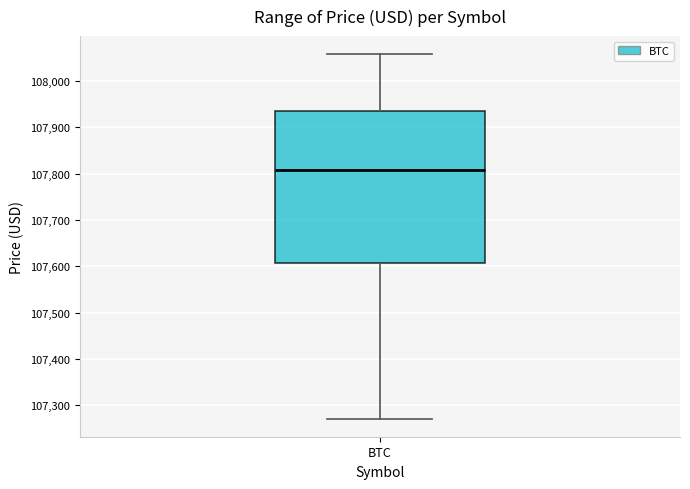

Where does the median line of the box for BTC sit on the y-axis? The values are not printed on the chart, so give them approximately, as read against the axis.

107810